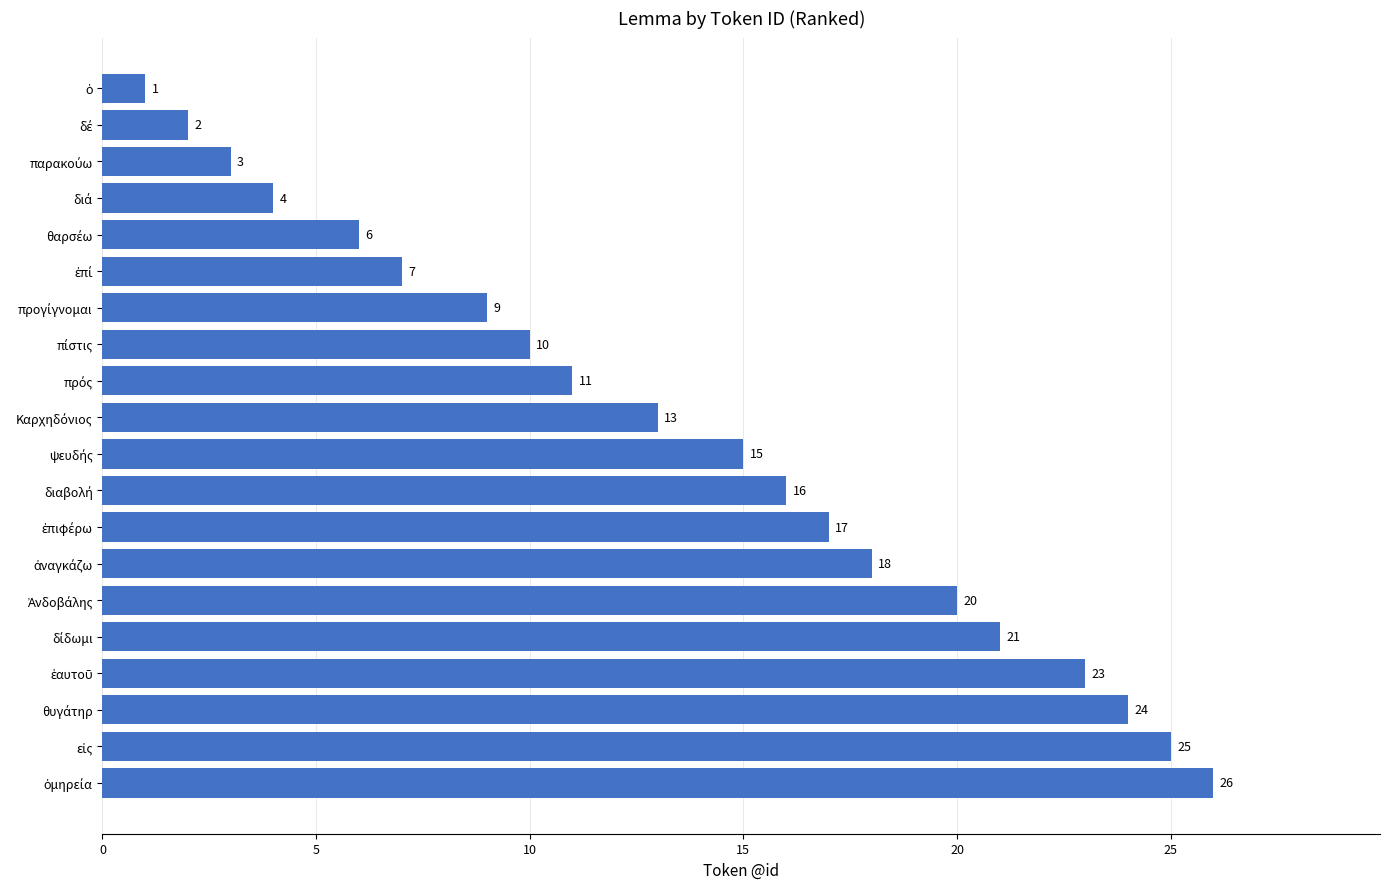

How many distinct data groups are displayed?

1